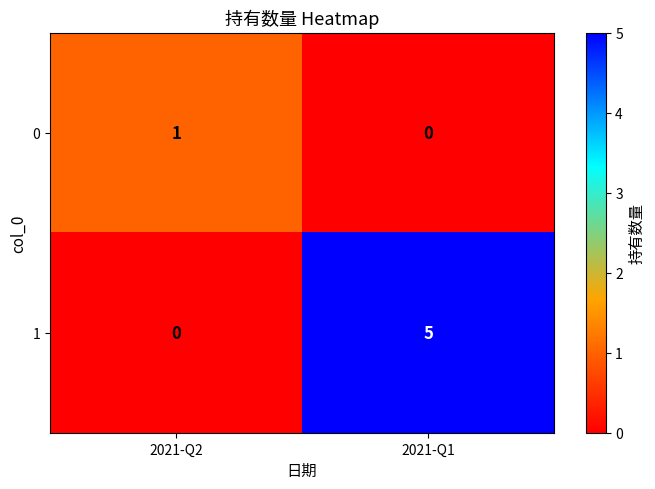

At which label is 1 closest to 2?

2021-Q2